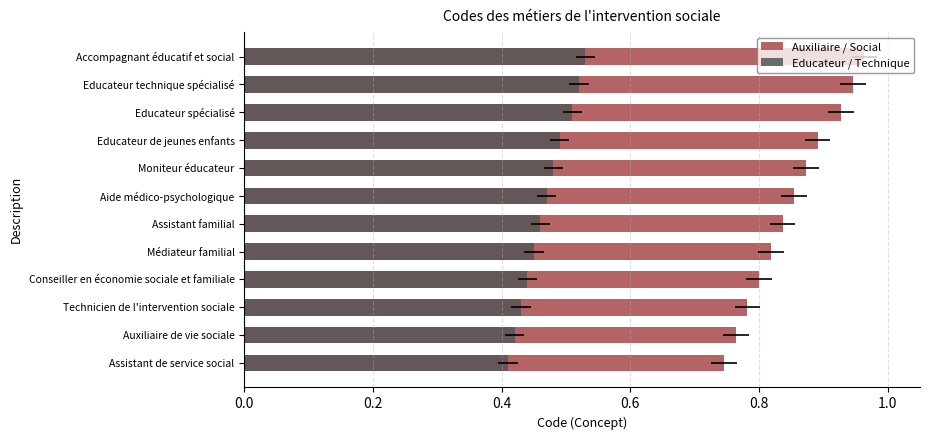

What is the difference between the maximum and second lowest values in the Auxiliaire / Social series?

0.2